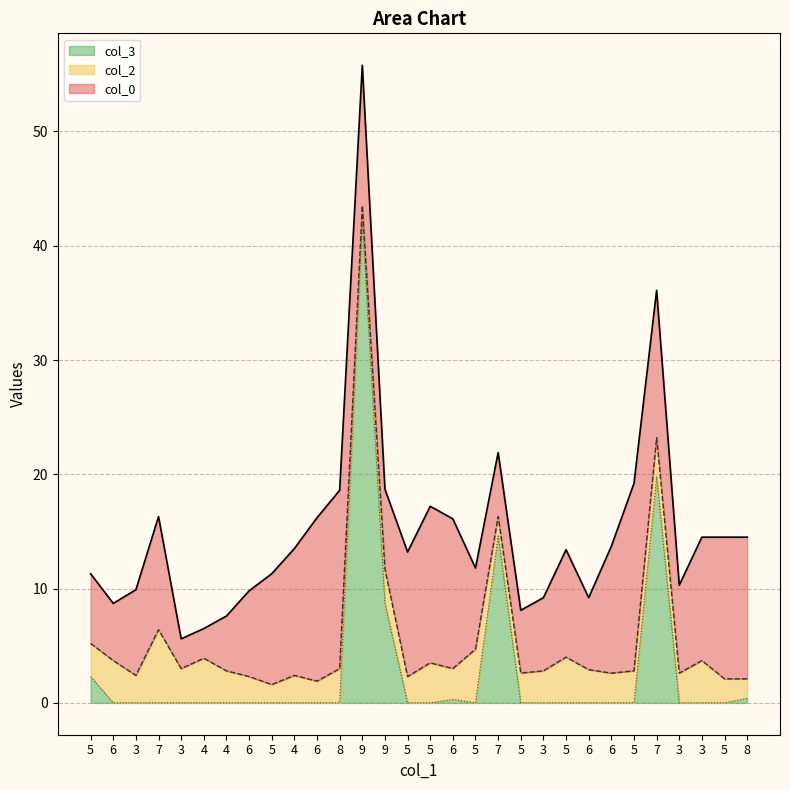

How many values in the col_2 series exceed 2?

25